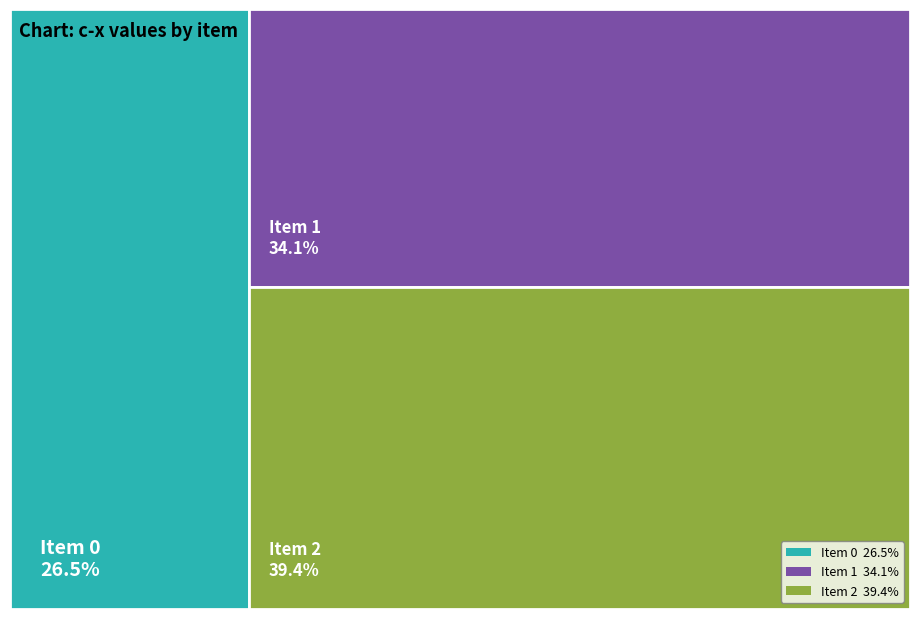

To the nearest percent, what is the combined percentage of 0 and 2?

66%